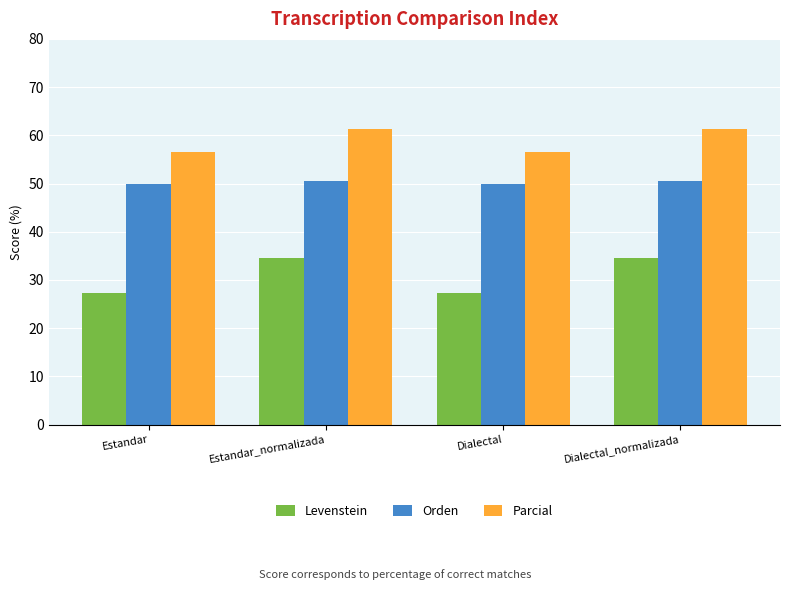

What is the smallest value displayed?

27.4